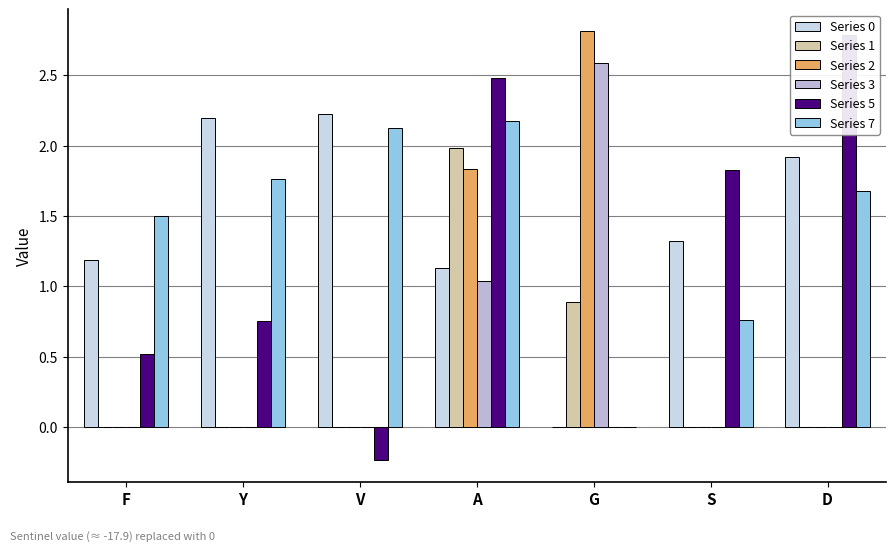

How many data points in Series 7 are less than 1?

2